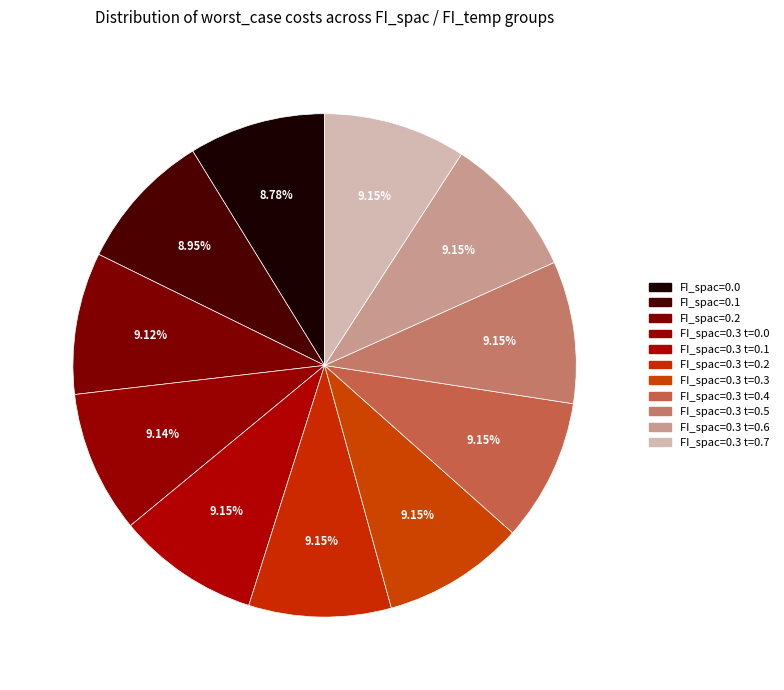

What percentage do FI_spac=0.3 t=0.4 and FI_spac=0.3 t=0.5 together represent?

18.3%